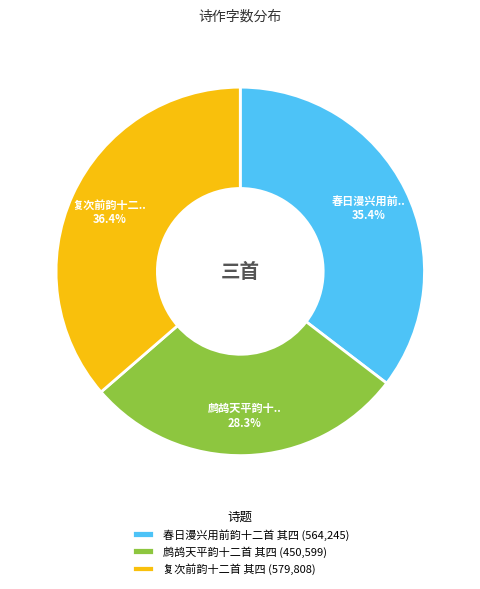

To the nearest percent, what is the combined percentage of 鹧鸪天平韵十二首 其四 and 春日漫兴用前韵十二首 其四?

64%